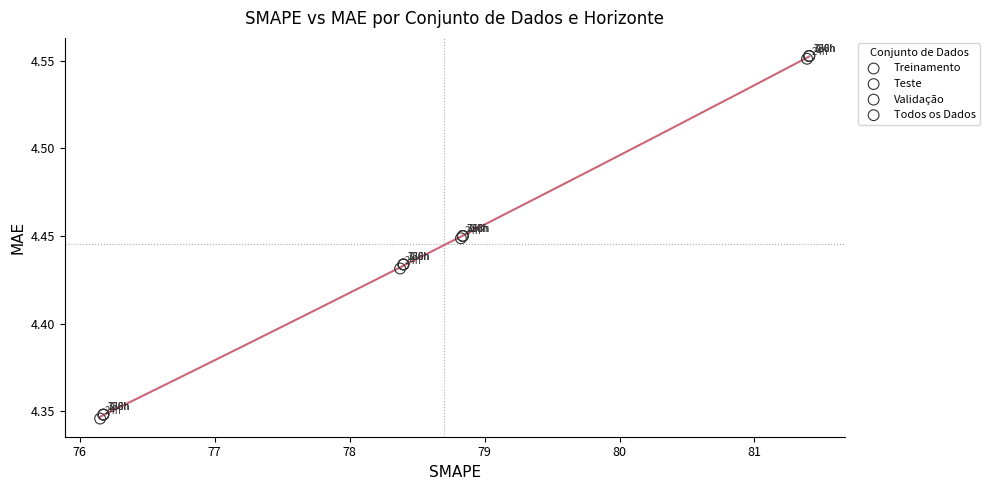

Which series contains the highest Y value?

Validação